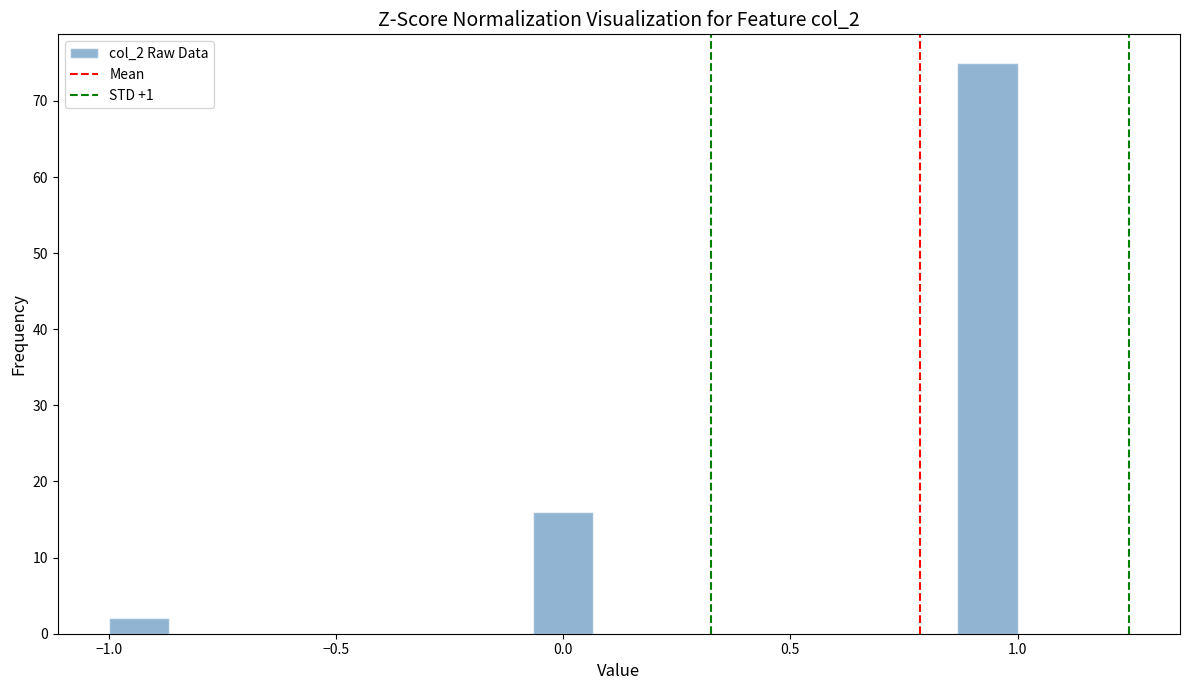

Read against the x-axis, roughly where is the centre of the tallest bar?

0.95